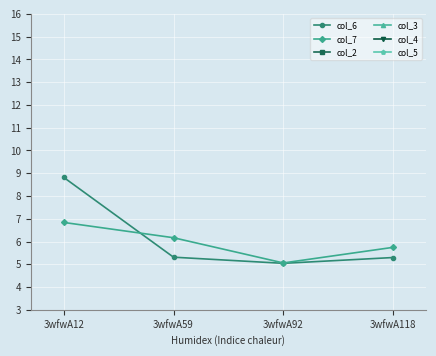

True or false: col_6 and col_7 intersect in this chart.

True